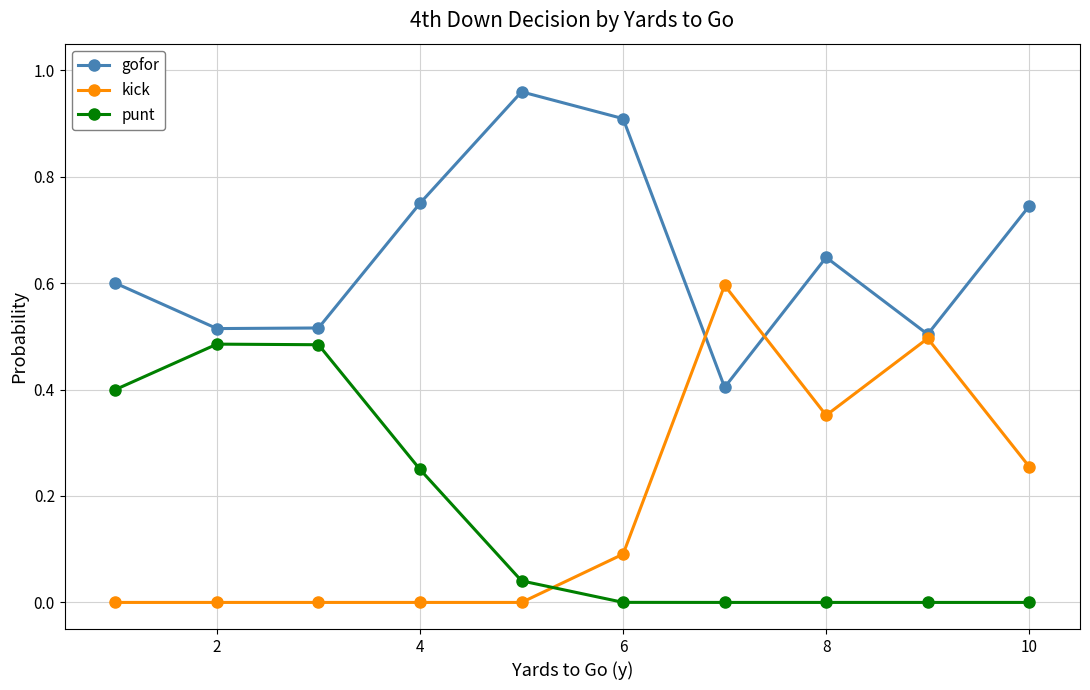

Which series has the largest total across all categories?

gofor